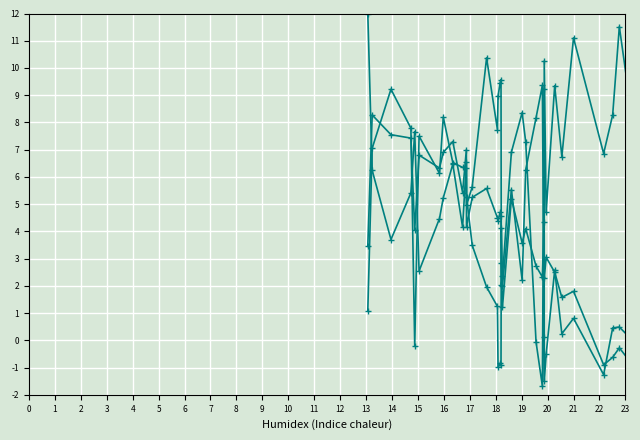

Count the number of data series in this chart.

3